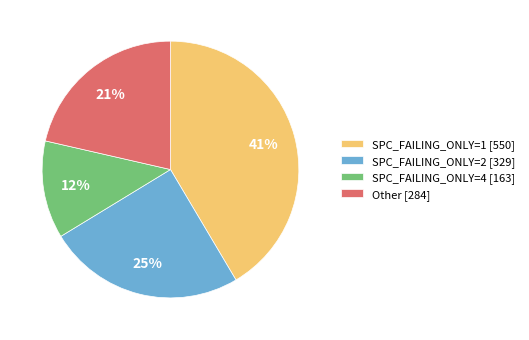

Which has a higher value, Other [284] or SPC_FAILING_ONLY=4 [163]?

Other [284]